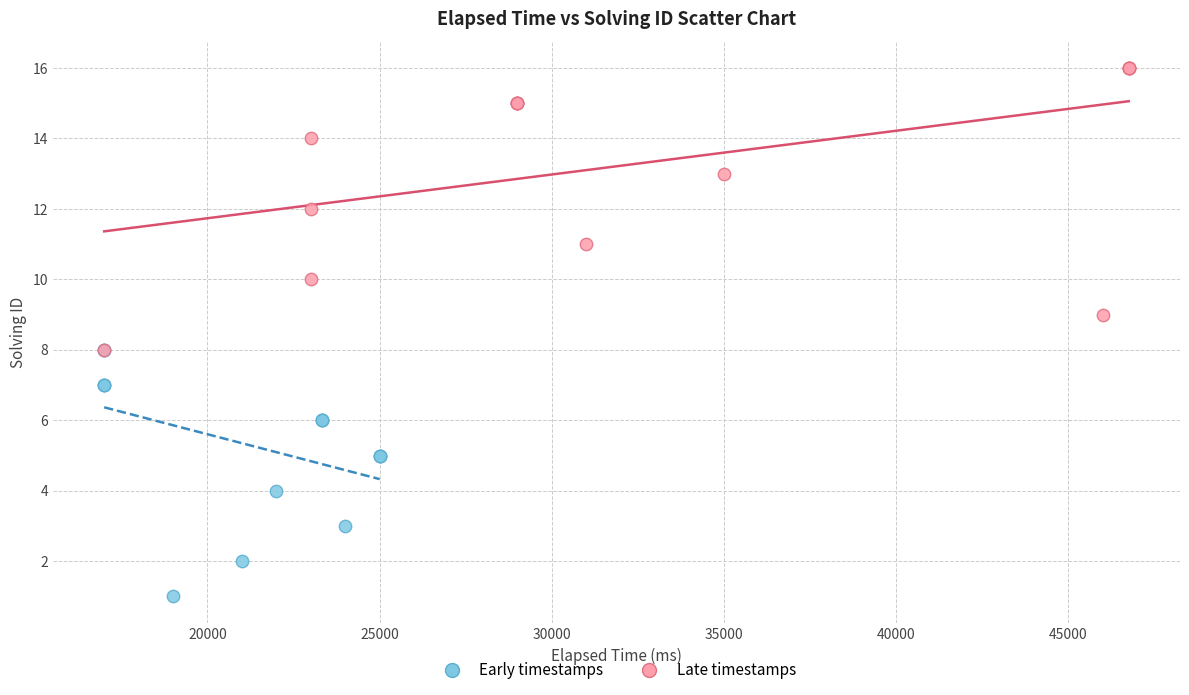

Which series reaches the maximum Y coordinate?

Late timestamps